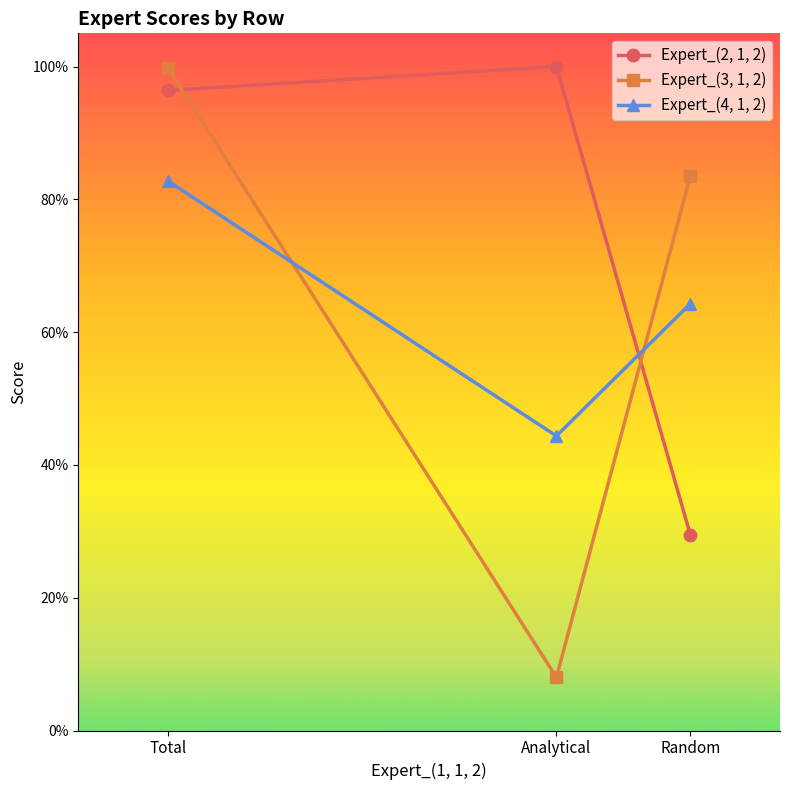

Which series has the widest spread of values?

Expert_(3, 1, 2)